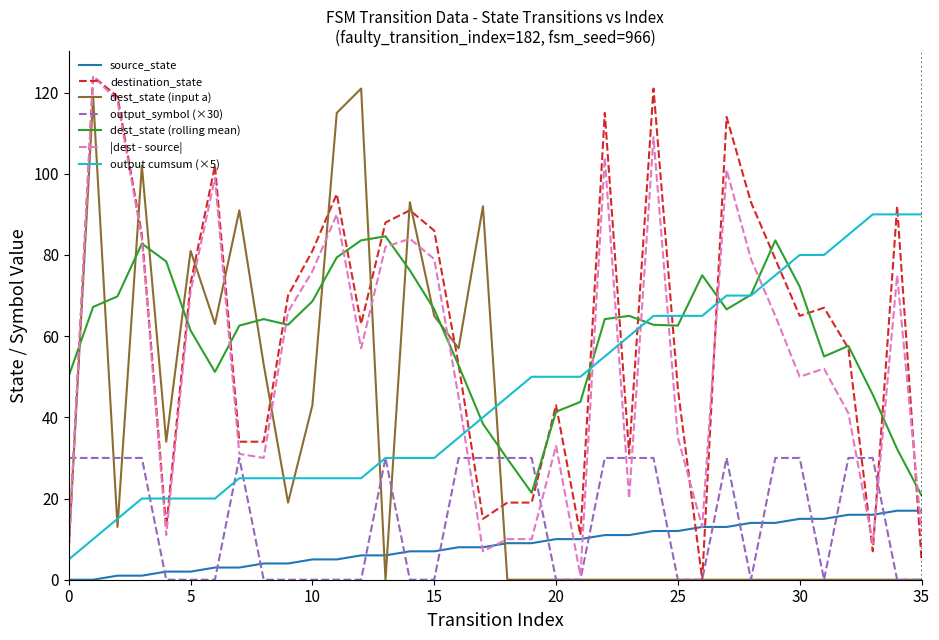

After their last crossing, which series has the higher values: source_state or dest_state (input a)?

source_state